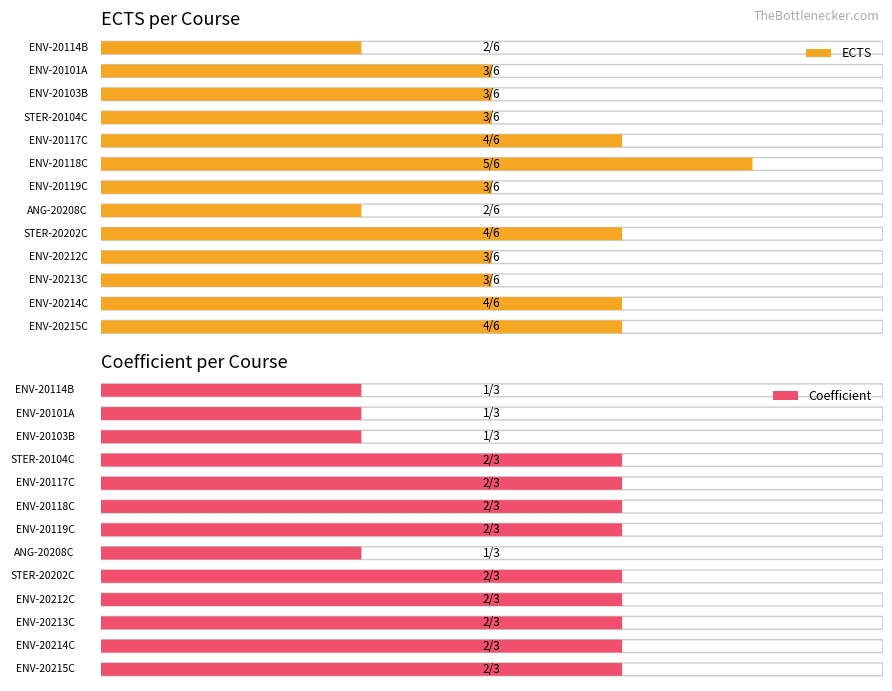

Is it true that TP equals 8 at ENV-20119C?

False